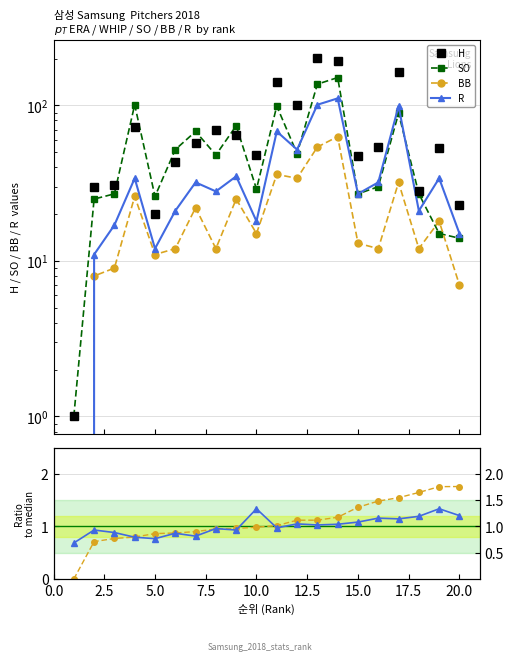

What is the sum of the H values at 5.0 and 7.5?

104.0